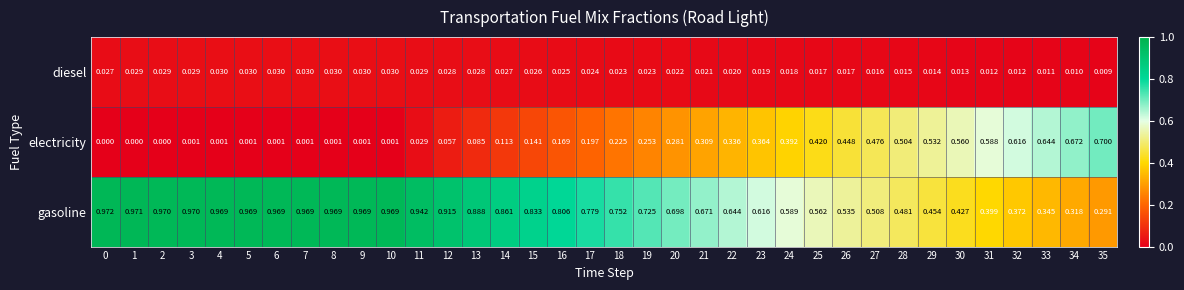

Rank the series at 1 from highest to lowest value.

gasoline, diesel, electricity